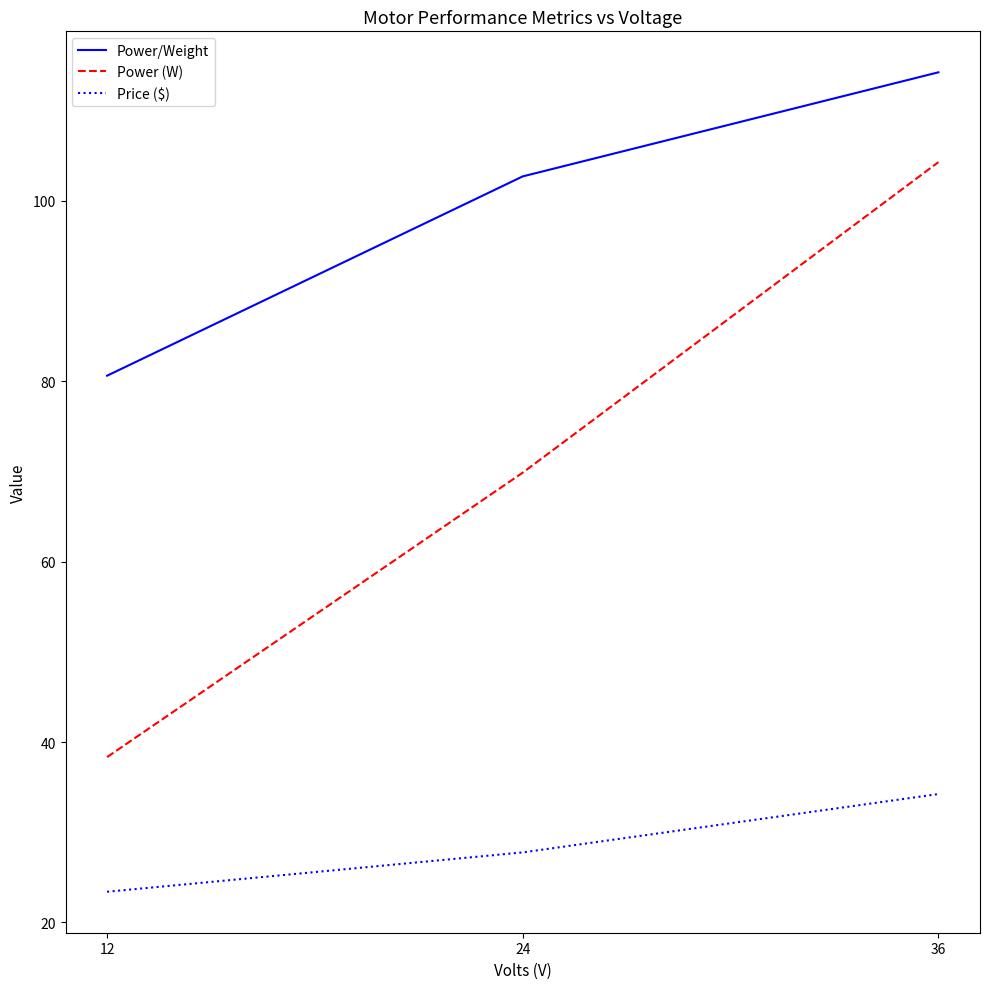

The Power/Weight series shows 160.9 at 36. True or false?

False